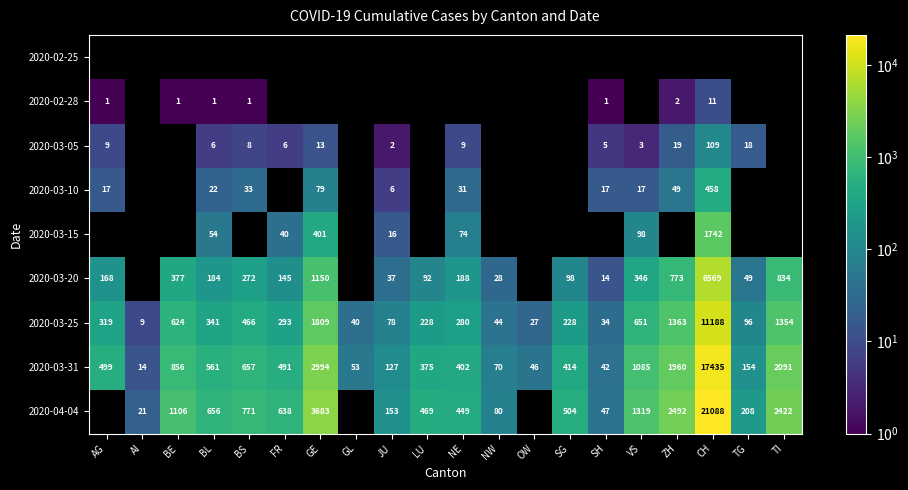

List the labels in order of 2020-03-31 value, smallest first.

AI, SH, OW, GL, NW, JU, TG, LU, NE, SG, FR, AG, BL, BS, BE, VS, ZH, TI, GE, CH